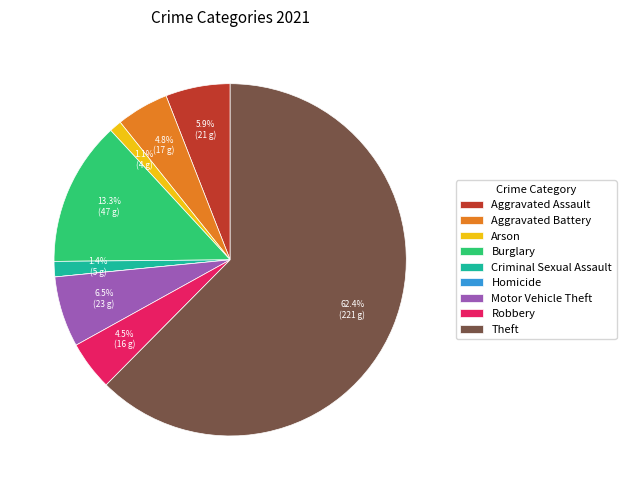

What is the ratio of the value at Aggravated Assault to the value at Criminal Sexual Assault?

4.2